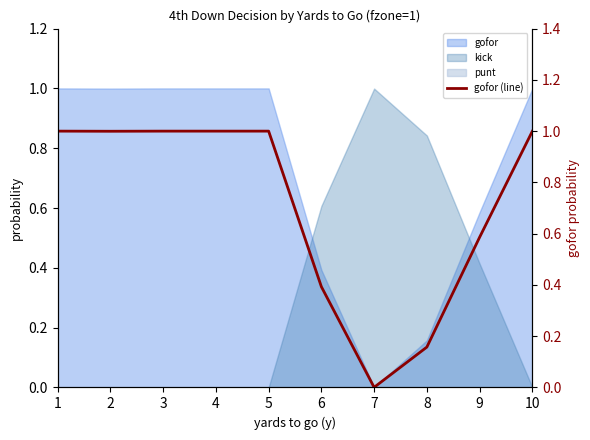

Reading left to right, transcribe all the data shown in this chart.

1.0	1.0	1.0	1.0	1.0	0.4	0.0	0.2	0.6	1.0